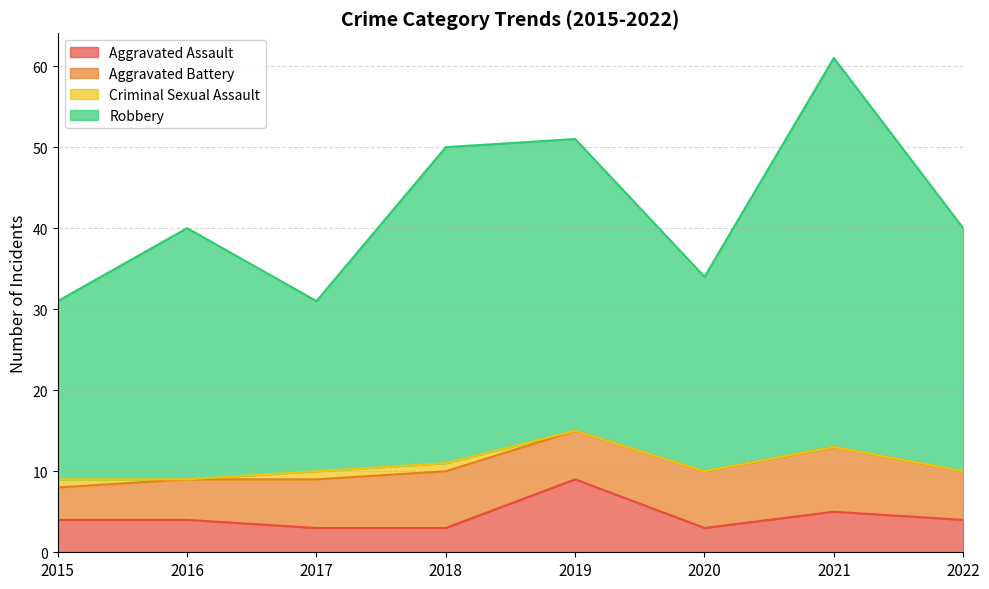

At how many categories does at least one series exceed 40?

3